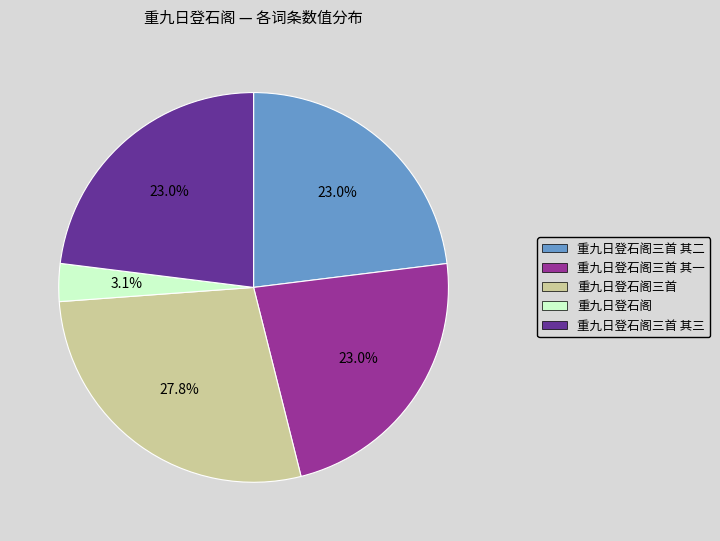

What is the ratio of the value at 重九日登石阁三首 其一 to the value at 重九日登石阁三首 其三?

1.0